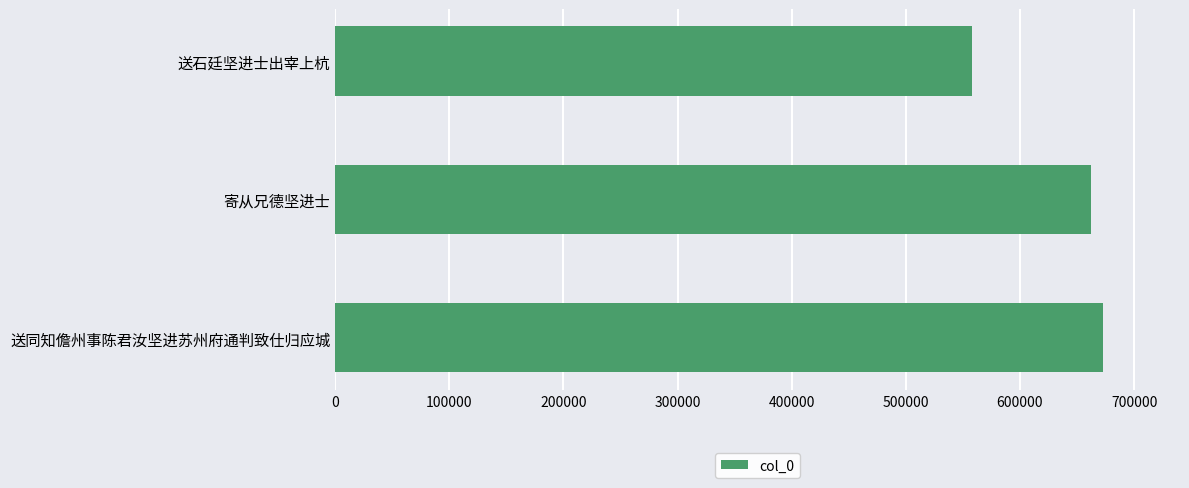

Rank the categories by value from lowest to highest.

送石廷坚进士出宰上杭, 寄从兄德坚进士, 送同知儋州事陈君汝坚进苏州府通判致仕归应城